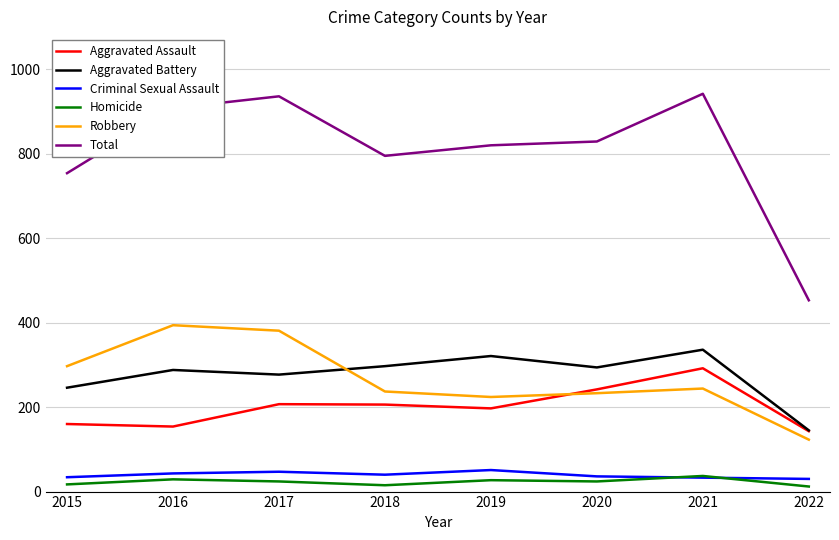

Is the value of Aggravated Assault at 2022 greater than the value of Aggravated Battery at 2016?

No